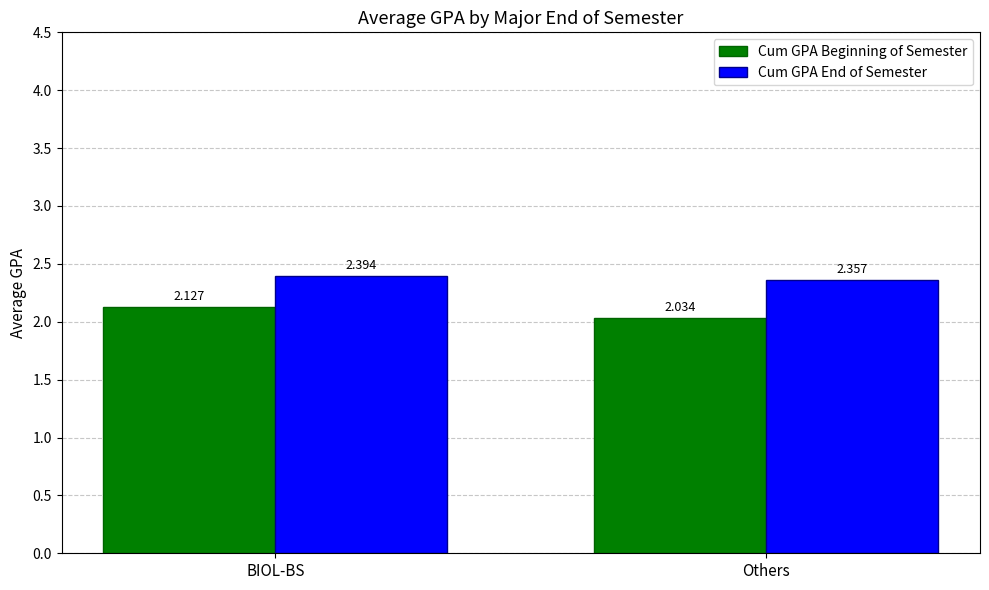

At which category is the sum across all series the highest?

BIOL-BS